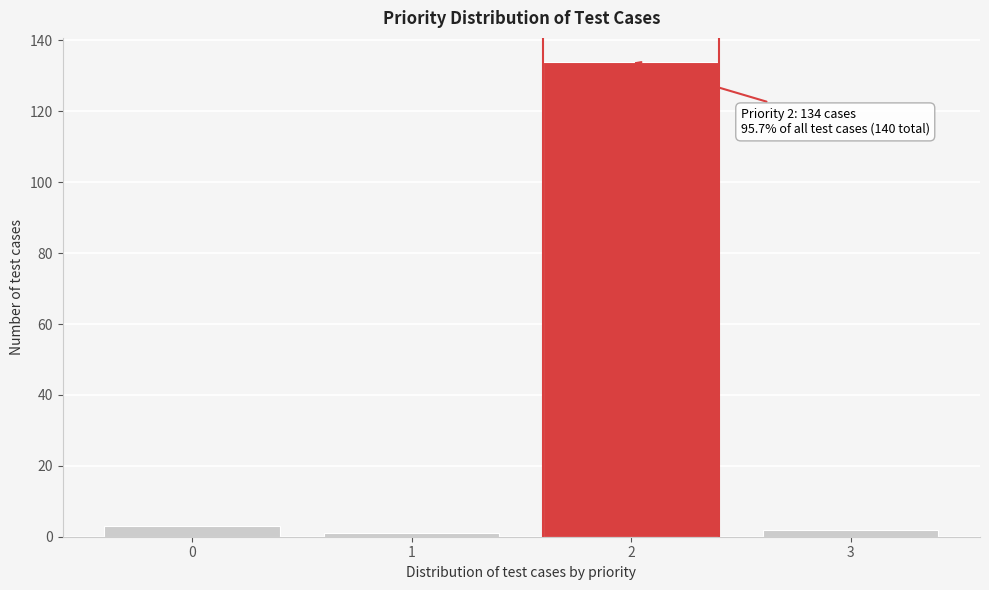

Reading right to left, list all the values displayed in this chart.

2	134	1	3